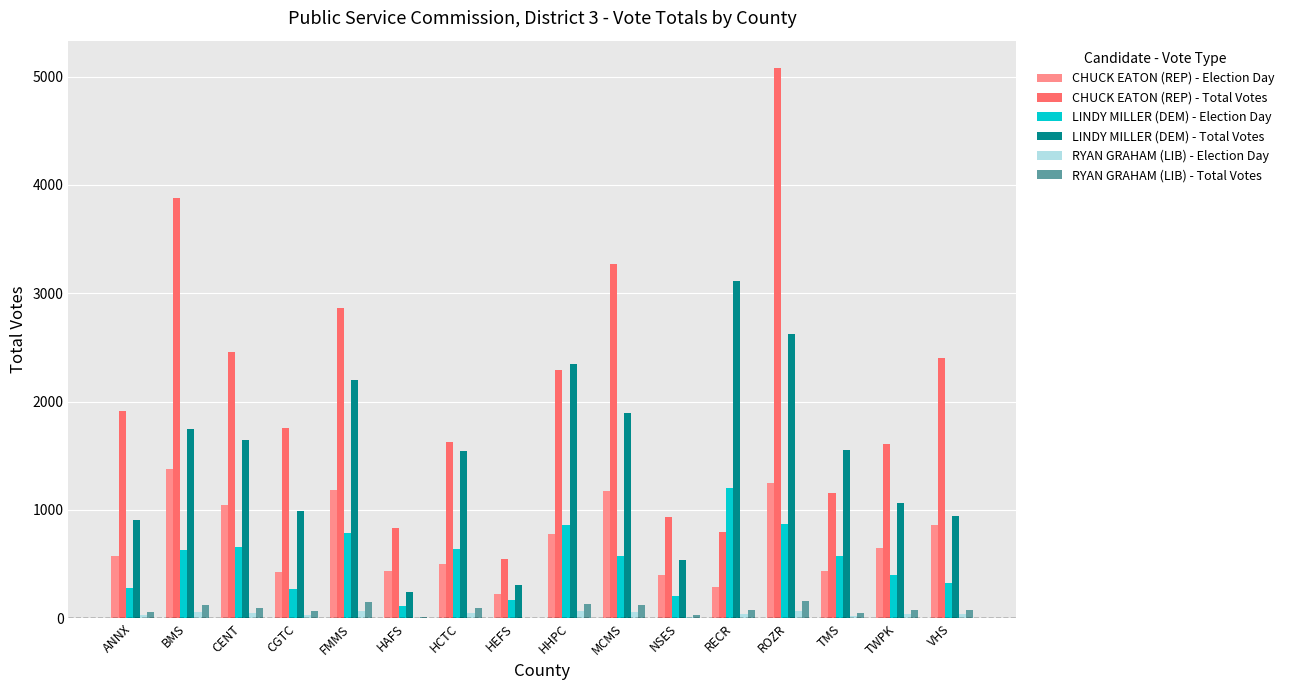

The value of CHUCK EATON (REP) - Total Votes at NSES is 1429. True or false?

False